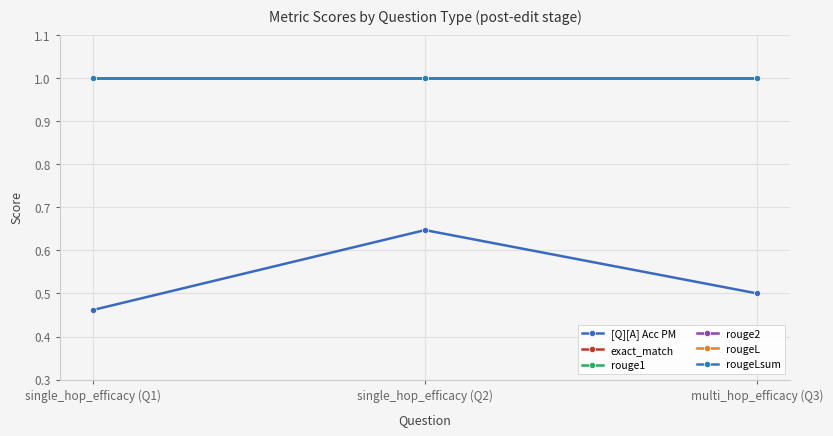

What are all the series names shown in the legend?

[Q][A] Acc PM, exact_match, rouge1, rouge2, rougeL, rougeLsum